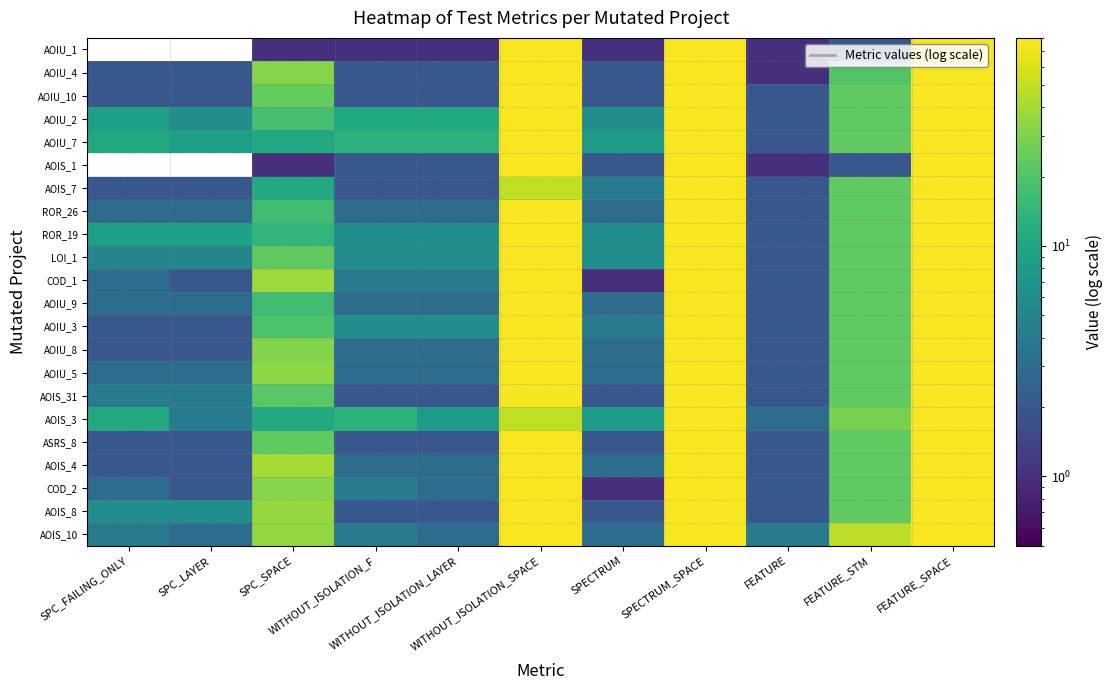

At how many categories does at least one series exceed 22?

5